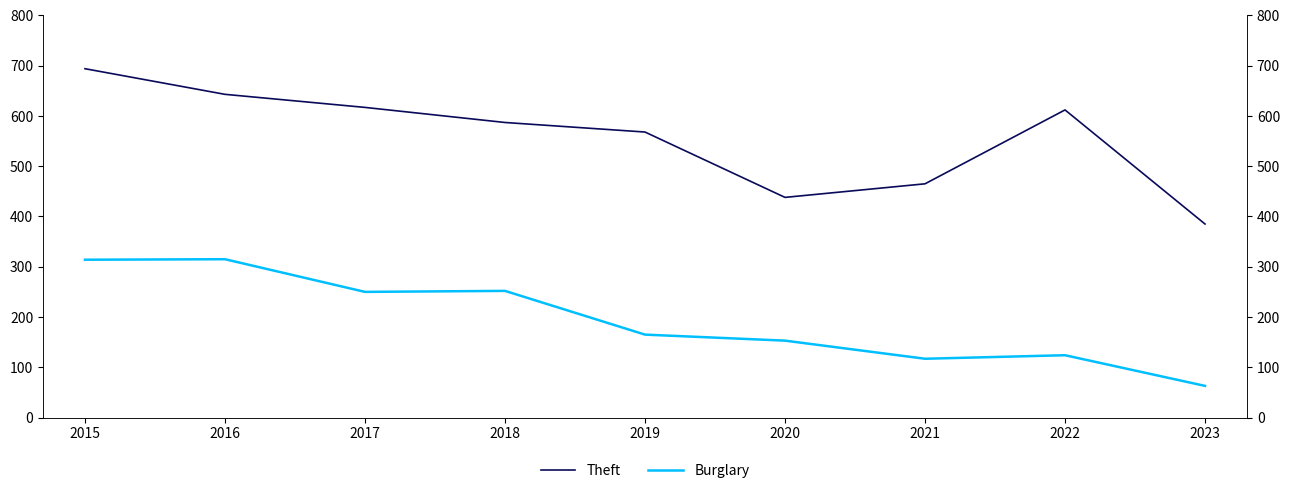

What is the difference between the second highest and minimum values in the Theft series?

258